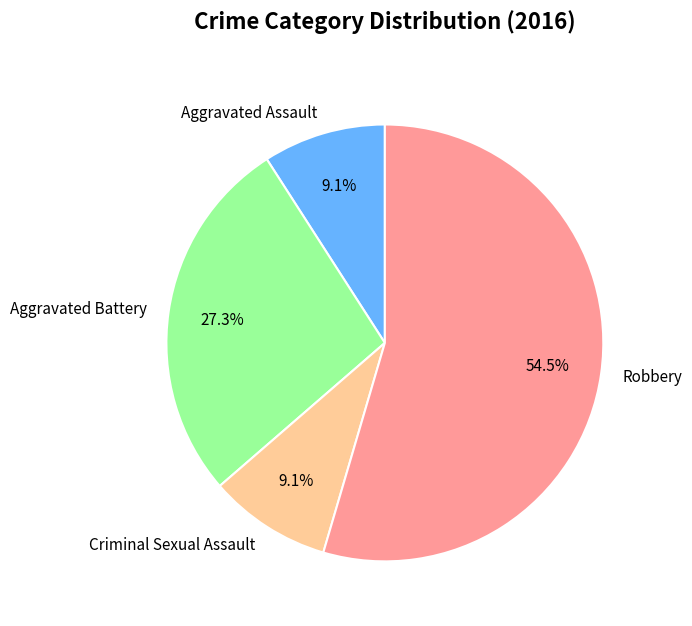

The Robbery slice represents 63% of the pie. True or false?

False